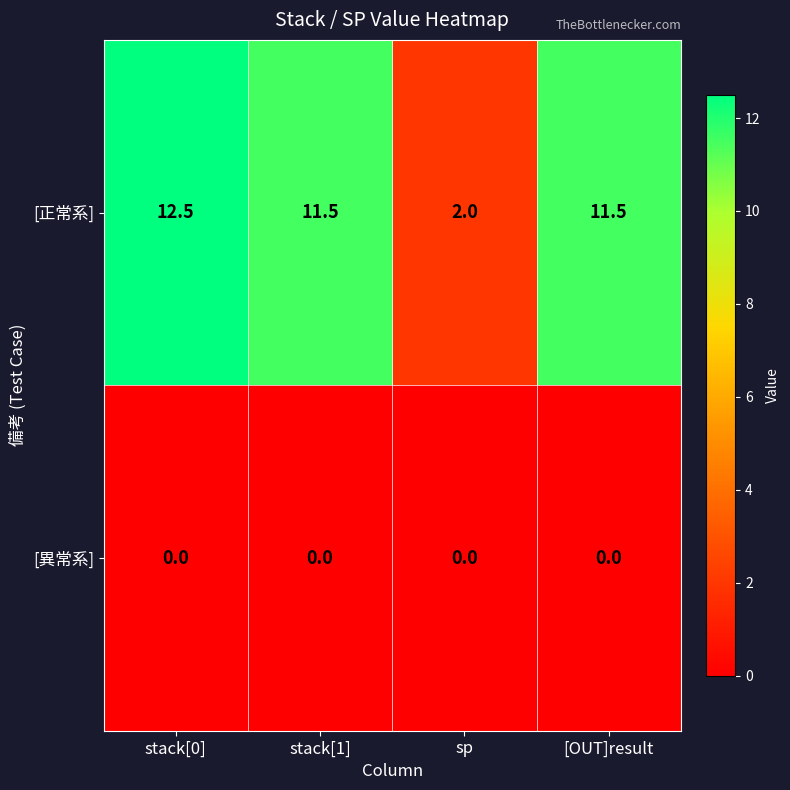

What is the difference between the highest and lowest values at stack[1]?

11.5